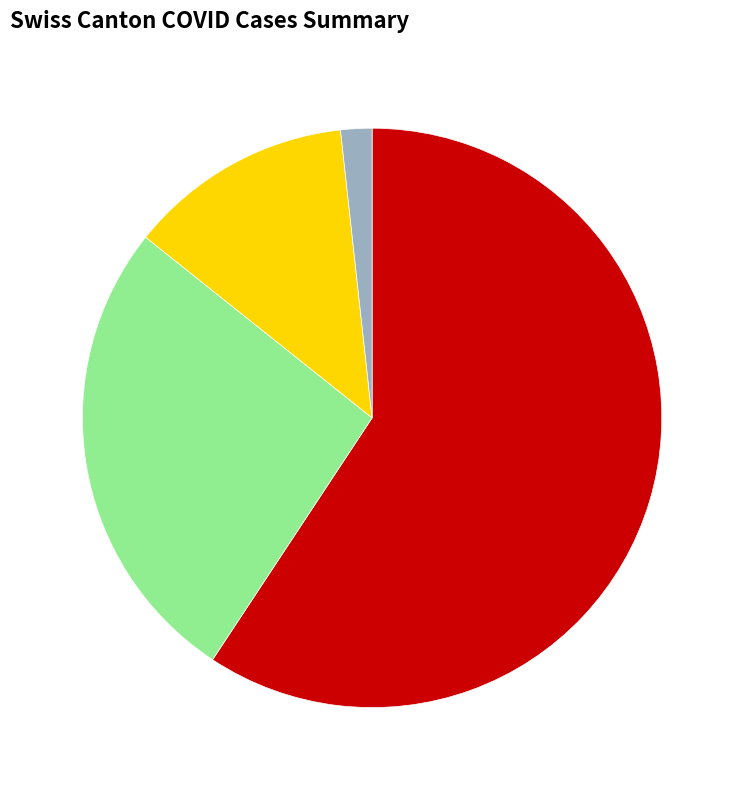

Is there any slice that represents more than half of the pie?

Yes